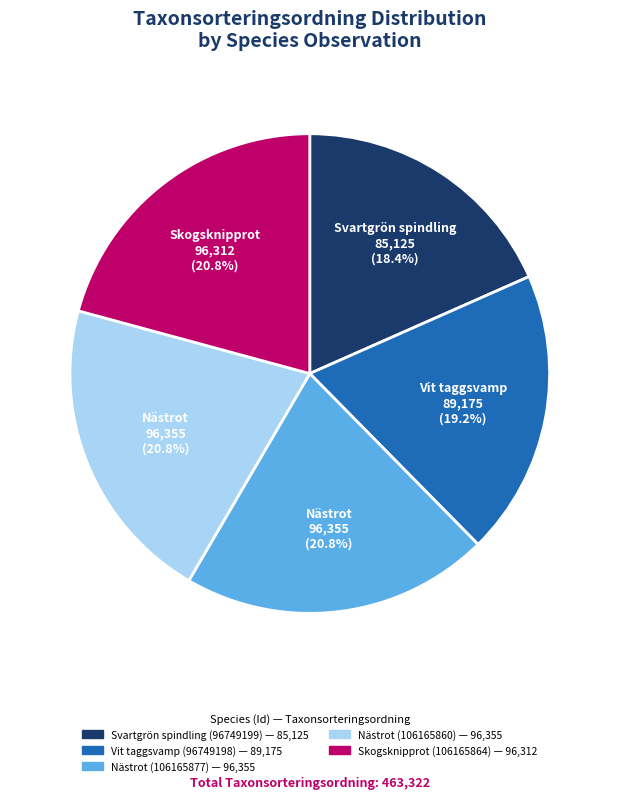

Is there any slice that represents more than half of the pie?

No